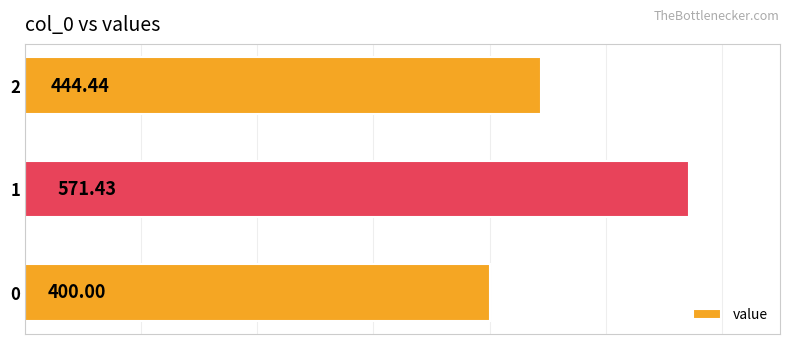

What is the difference between the values at 0 and 2?

44.4